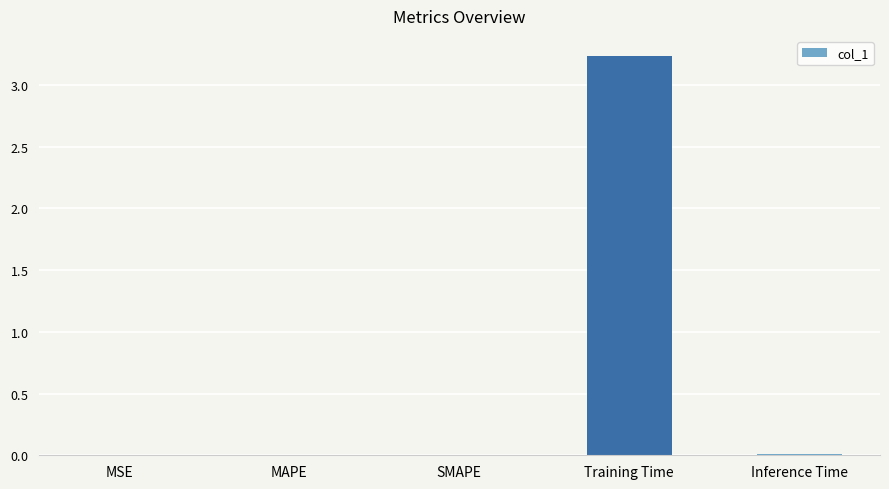

What is the greatest value displayed?

3.2